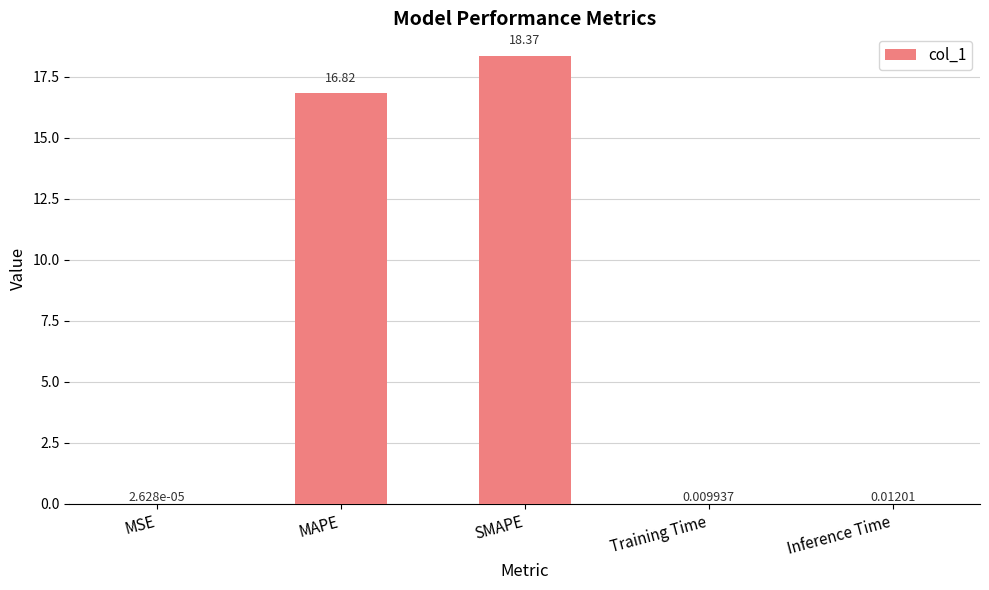

Which label corresponds to the largest value in the chart?

SMAPE